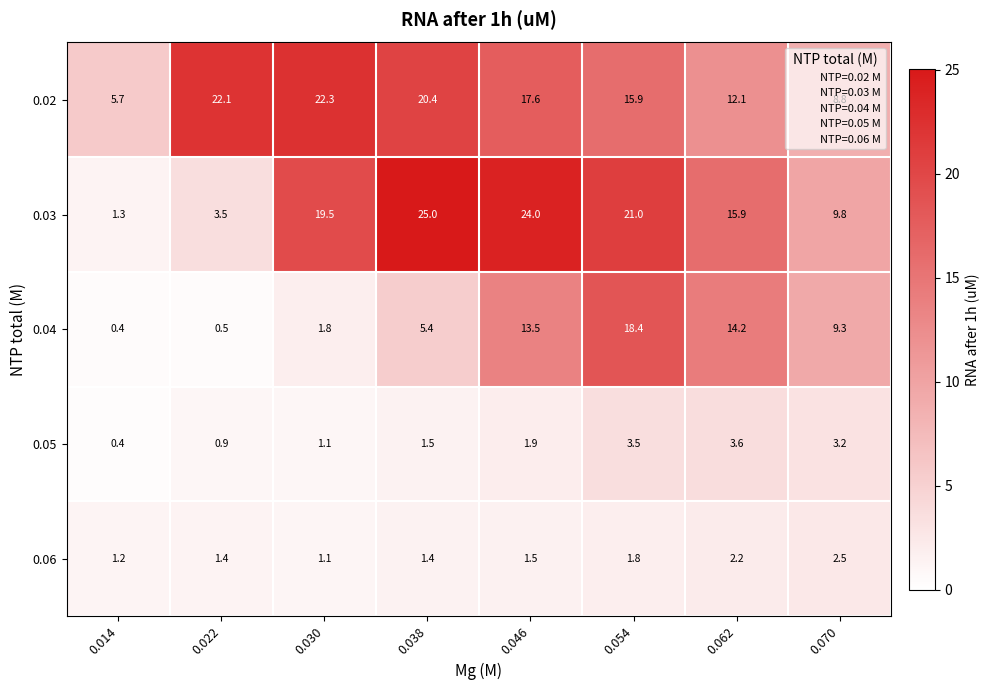

What is the highest value of the 0.04 series?

18.4